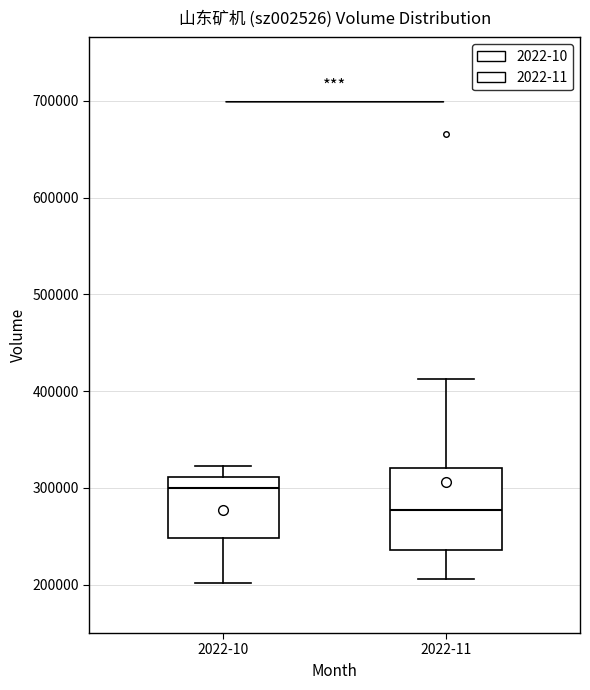

Which box has the highest median line?

2022-10